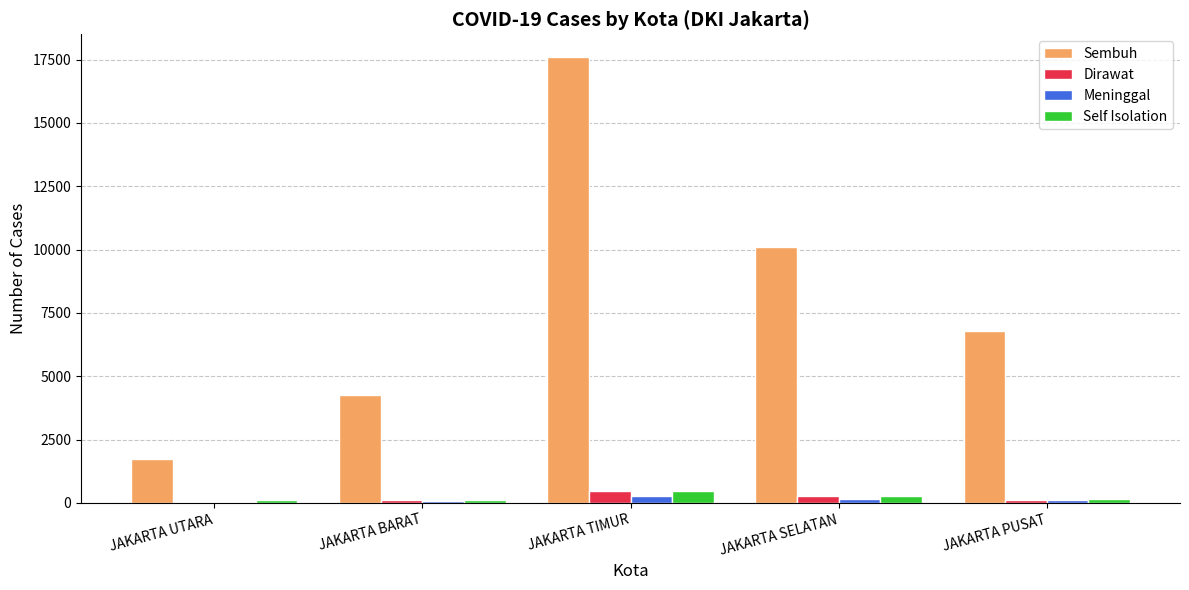

What is the average value of the Sembuh series?

8102